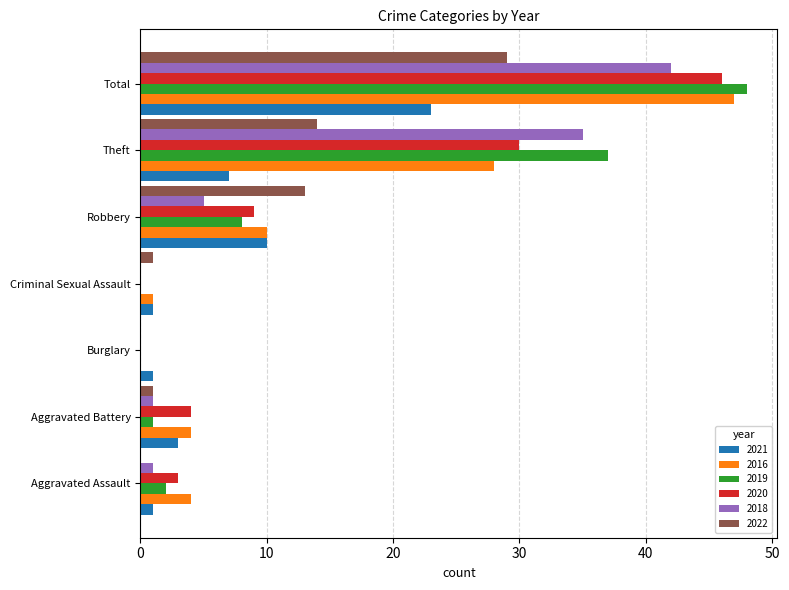

Count the number of categories in the chart.

7